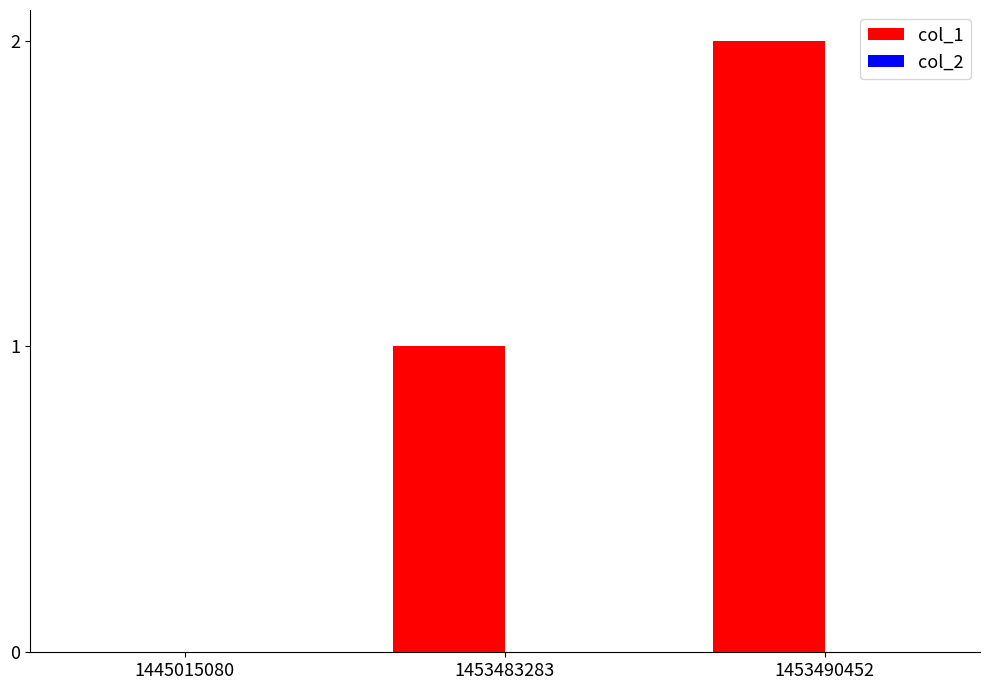

How many data points does each series have?

3